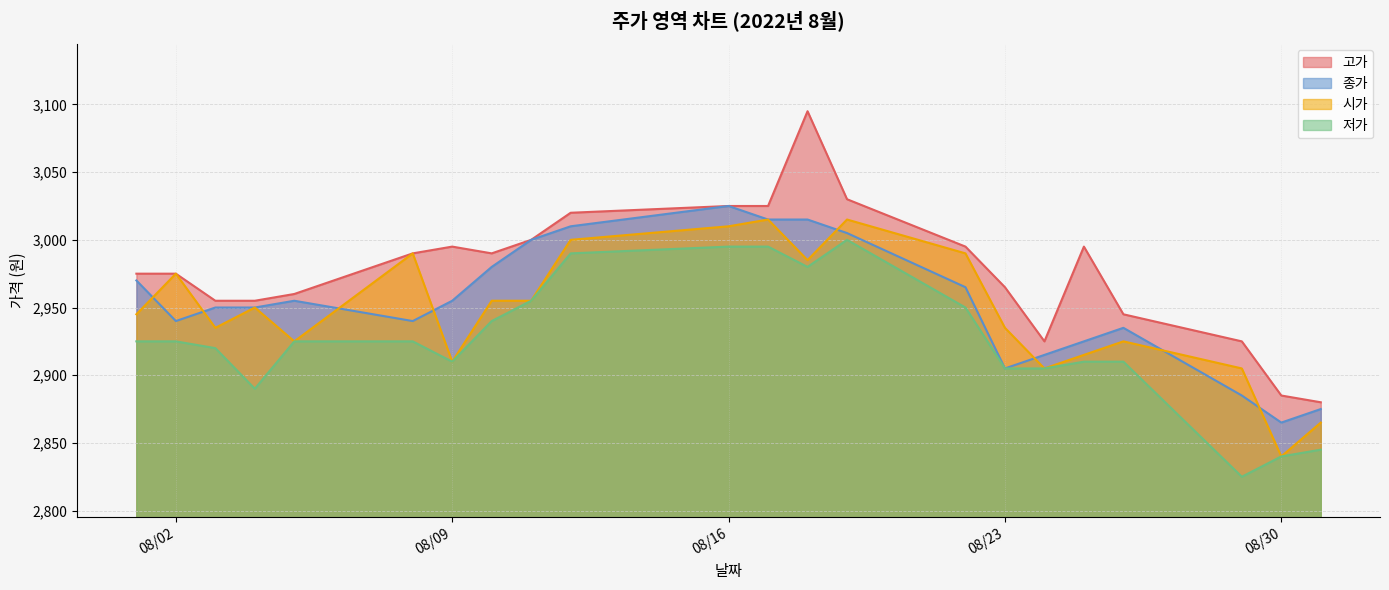

How many lines are shown in the chart?

4